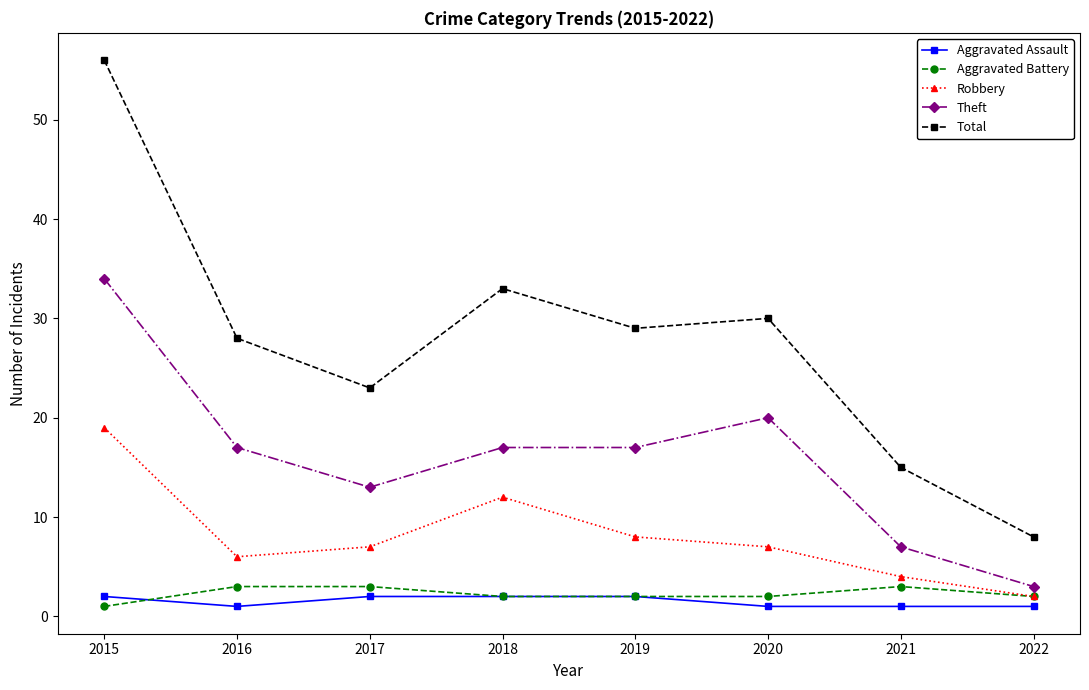

Rank the series by their maximum value, from lowest to highest.

Aggravated Assault, Aggravated Battery, Robbery, Theft, Total